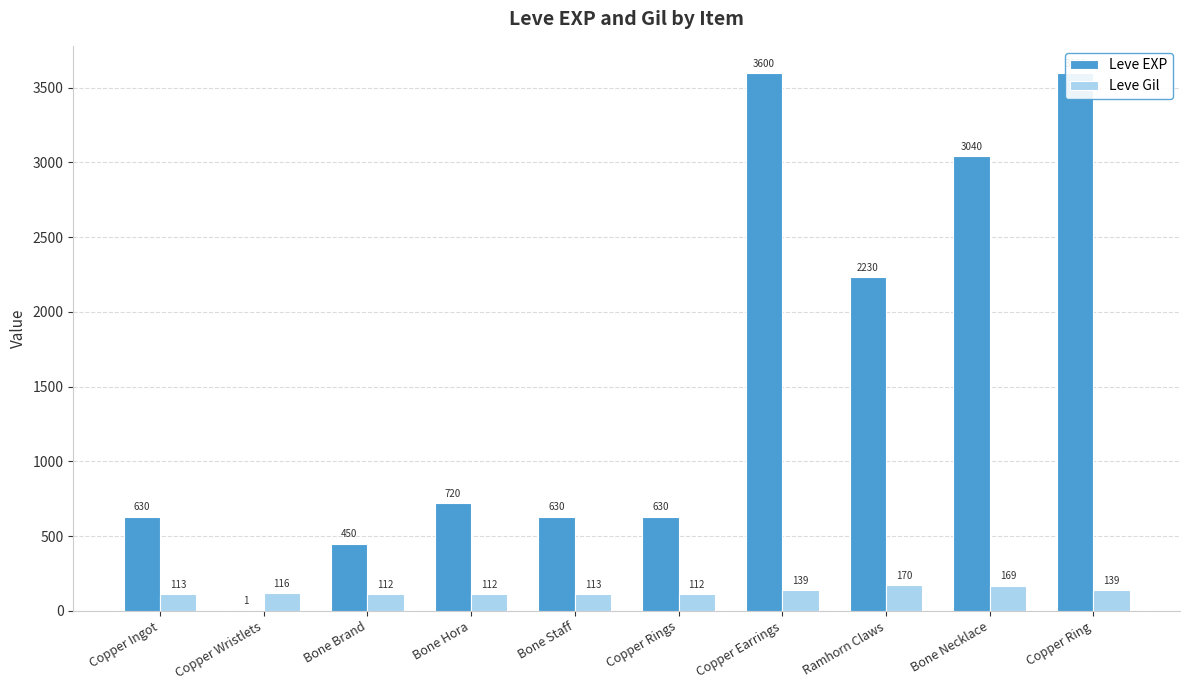

Which series changed the most between Bone Hora and Bone Necklace?

Leve EXP